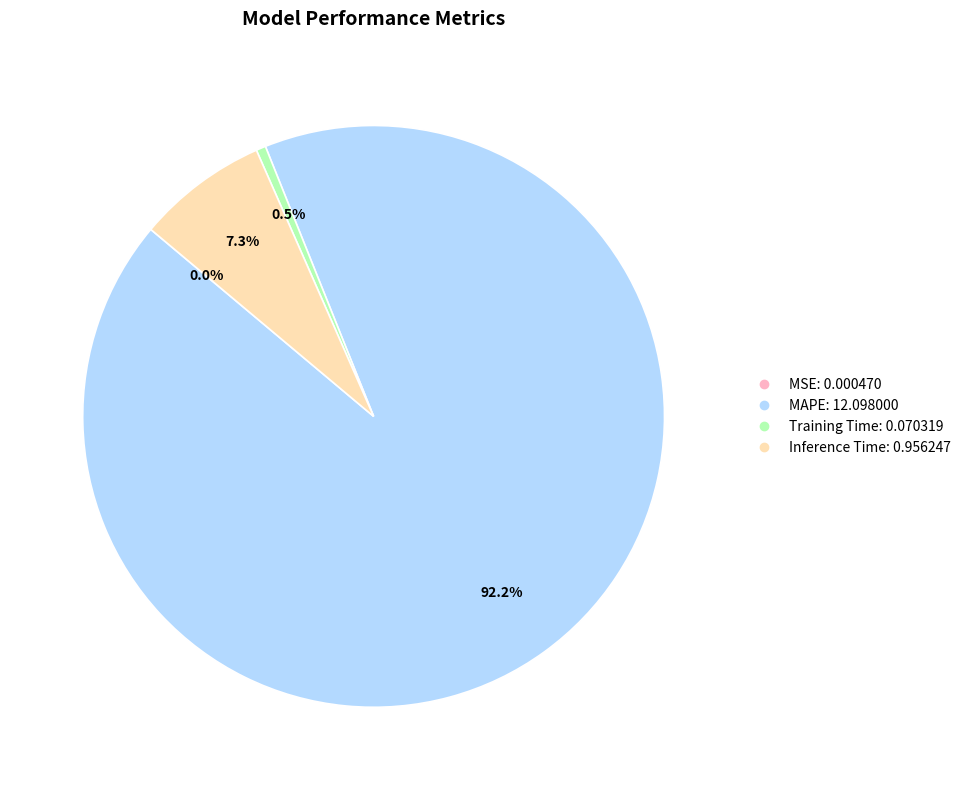

True or false: Inference Time accounts for 7% of the total.

True